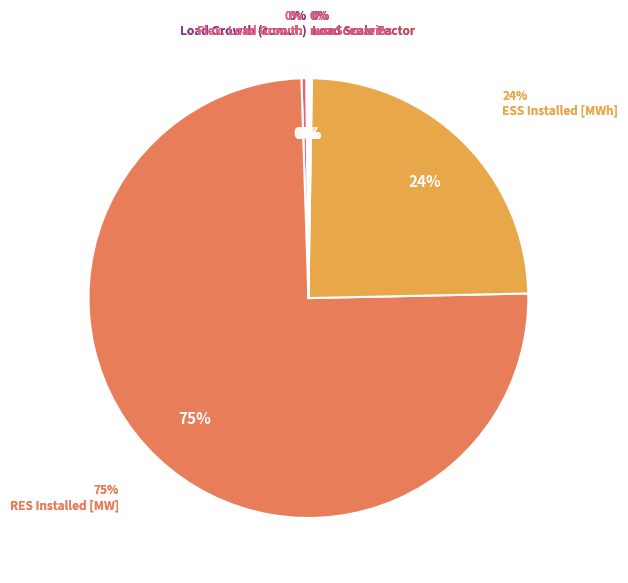

Is it true that RES Installed [MW] is 75% of the pie?

True